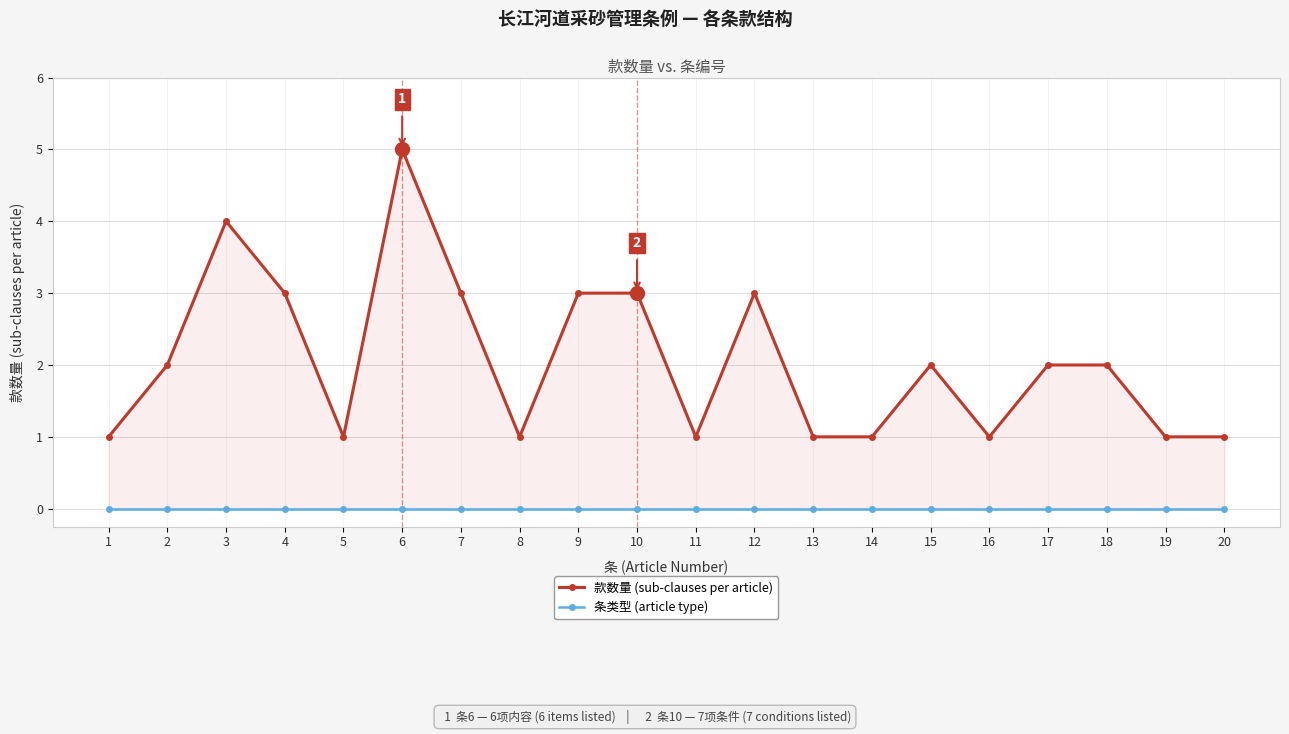

How many data points does each series have?

20